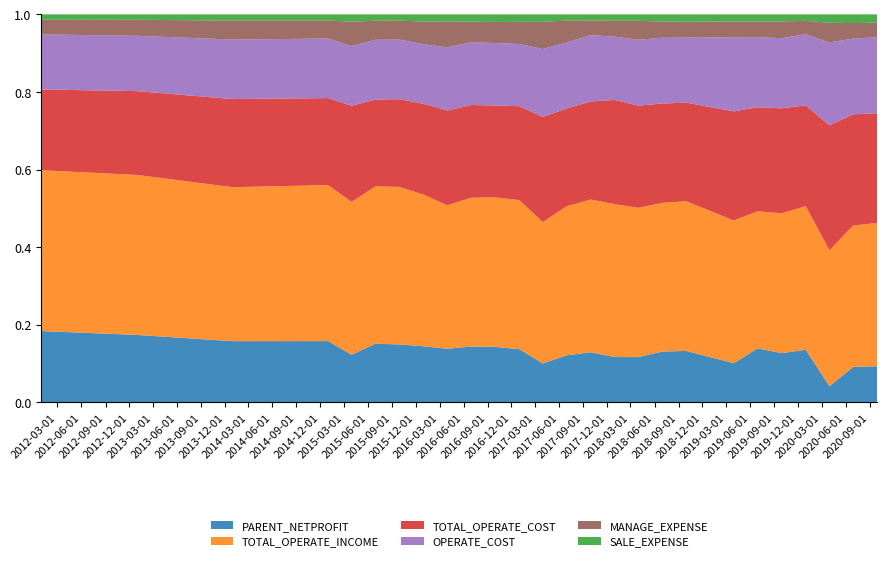

Reading left to right, extract all data points from this chart.

PARENT_NETPROFIT: 2011-12-31=65540596.6	2012-12-31=67591409.9	2013-12-31=59201820.4	2014-12-31=68031239.0	2015-03-31=11279464.2	2015-06-30=28809709.6	2015-09-30=45154689.5	2015-12-31=68019047.7	2016-03-31=12730217.1	2016-06-30=35476060.1	2016-09-30=52877446.2	2016-12-31=74639194.7	2017-03-31=13434584.9	2017-06-30=45417093.1	2017-09-30=75862952.7	2017-12-31=96052654.2	2018-03-31=22296658.3	2018-06-30=57680528.8	2018-09-30=88810344.8	2019-03-31=21840905.4	2019-06-30=62705149.5	2019-09-30=82578771.0	2019-12-31=128961329.3	2020-03-31=6182384.7	2020-06-30=38033235.8	2020-09-30=63551900.6
TOTAL_OPERATE_INCOME: 2011-12-31=147883395.8	2012-12-31=160425682.4	2013-12-31=148939046.4	2014-12-31=173231562.8	2015-03-31=36188629.2	2015-06-30=77397242.9	2015-09-30=122772260.8	2015-12-31=183857803.9	2016-03-31=34085077.2	2016-06-30=94521215.6	2016-09-30=142423327.5	2016-12-31=209163698.9	2017-03-31=48852280.9	2017-06-30=143790169.6	2017-09-30=231133293.2	2017-12-31=324077136.0	2018-03-31=73494449.8	2018-06-30=168862604.7	2018-09-30=258441623.9	2019-03-31=79635859.3	2019-06-30=159073646.9	2019-09-30=234296315.1	2019-12-31=351693734.6	2020-03-31=51832779.4	2020-06-30=151154547.5	2020-09-30=252682369.1
TOTAL_OPERATE_COST: 2011-12-31=74225081.5	2012-12-31=84055101.2	2013-12-31=85207284.0	2014-12-31=96677585.2	2015-03-31=22742315.2	2015-06-30=42684673.4	2015-09-30=68403350.0	2015-12-31=110119978.9	2016-03-31=22530540.6	2016-06-30=58885644.8	2016-09-30=87578740.3	2016-12-31=131716542.4	2017-03-31=36315714.0	2017-06-30=94380933.4	2017-09-30=148519995.3	2017-12-31=221002333.2	2018-03-31=50312582.8	2018-06-30=112854648.2	2018-09-30=170154786.2	2019-03-31=60845236.6	2019-06-30=120839008.1	2019-09-30=176024644.6	2019-12-31=246898488.5	2020-03-31=47611915.6	2020-06-30=118948304.0	2020-09-30=193289691.5
OPERATE_COST: 2011-12-31=50617726.9	2012-12-31=55445641.5	2013-12-31=57569230.0	2014-12-31=66123194.1	2015-03-31=14151193.0	2015-06-30=29364711.4	2015-09-30=46443434.4	2015-12-31=72270123.8	2016-03-31=15007760.4	2016-06-30=39813317.1	2016-09-30=59532156.8	2016-12-31=87290044.5	2017-03-31=23485053.7	2017-06-30=63678358.2	2017-09-30=100336498.2	2017-12-31=134130967.5	2018-03-31=32446629.9	2018-06-30=74718532.0	2018-09-30=112380378.3	2019-03-31=41318310.8	2019-06-30=81397258.2	2019-09-30=117608576.1	2019-12-31=174495218.1	2020-03-31=31585600.2	2020-06-30=81075596.5	2020-09-30=133668151.8
MANAGE_EXPENSE: 2011-12-31=13505543.9	2012-12-31=16089120.1	2013-12-31=18367621.9	2014-12-31=19972158.3	2015-03-31=5780630.9	2015-06-30=9378753.2	2015-09-30=14838800.0	2015-12-31=27319088.2	2016-03-31=6170812.4	2016-06-30=13129335.1	2016-09-30=20107135.4	2016-12-31=31041621.8	2017-03-31=9400123.6	2017-06-30=21162803.4	2017-09-30=22106073.7	2017-12-31=33614607.6	2018-03-31=9350979.6	2018-06-30=18393823.6	2018-09-30=27209391.7	2019-03-31=8856749.4	2019-06-30=18198603.5	2019-09-30=28003795.1	2019-12-31=32498424.7	2020-03-31=7531838.3	2020-06-30=16535202.5	2020-09-30=25847787.1
SALE_EXPENSE: 2011-12-31=4927848.9	2012-12-31=5420510.6	2013-12-31=6007475.3	2014-12-31=6848320.7	2015-03-31=1718012.3	2015-06-30=3132653.3	2015-09-30=4831569.6	2015-12-31=8833360.4	2016-03-31=1665615.4	2016-06-30=4625721.2	2016-09-30=7195944.2	2016-12-31=10510975.5	2017-03-31=2566668.2	2017-06-30=6002760.5	2017-09-30=9371194.3	2017-12-31=13633532.9	2018-03-31=3161656.1	2018-06-30=8172760.0	2018-09-30=12763963.7	2019-03-31=3943430.7	2019-06-30=8303036.0	2019-09-30=11878446.7	2019-12-31=15992922.9	2020-03-31=3191297.9	2020-06-30=9323808.9	2020-09-30=14580317.2